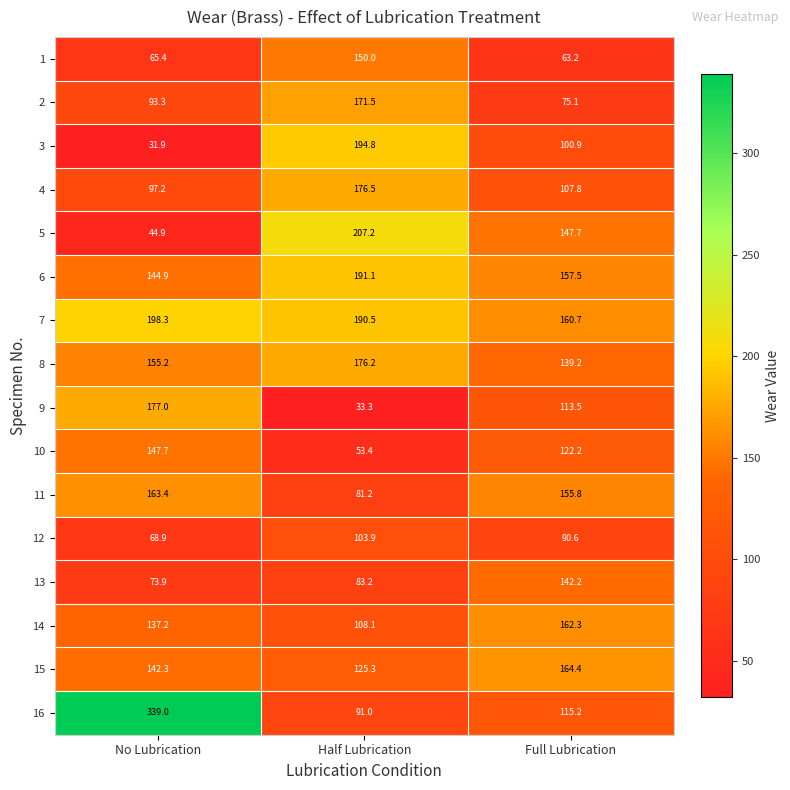

List the series in order of their peak value, lowest first.

12, 13, 10, 1, 14, 11, 15, 2, 8, 4, 9, 6, 3, 7, 5, 16